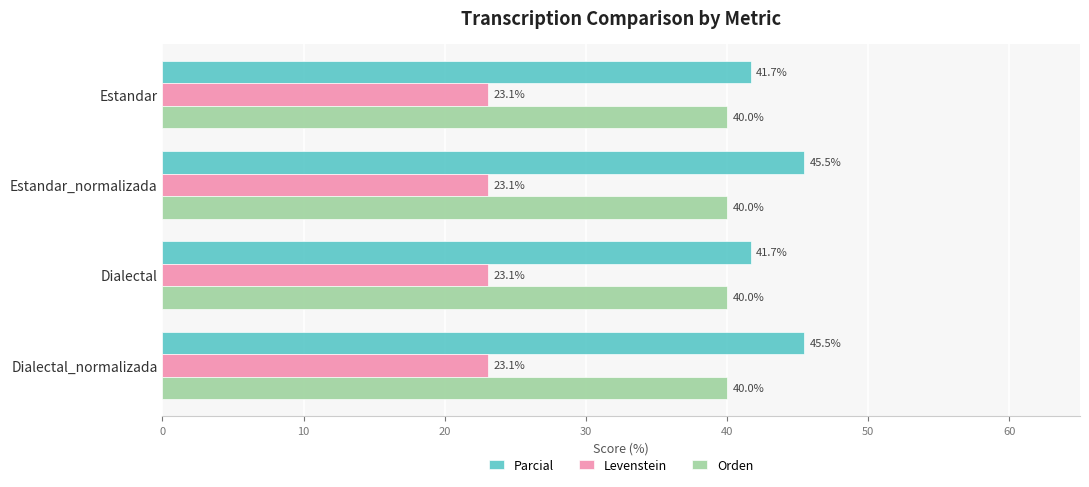

List the series in order of their peak value, lowest first.

Levenstein, Orden, Parcial